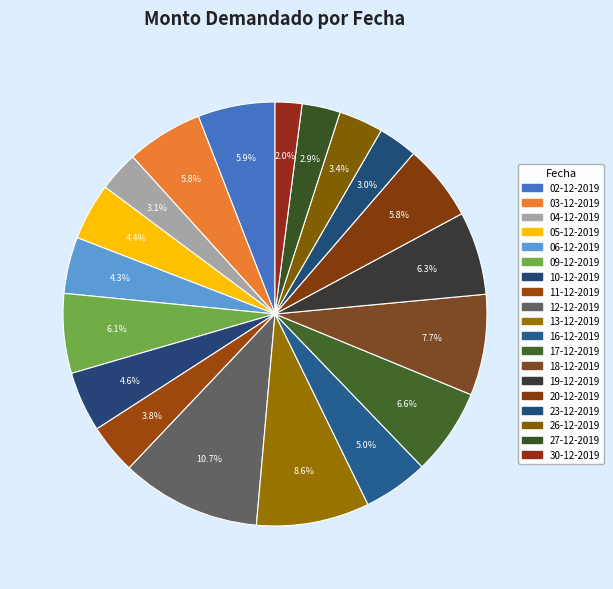

To the nearest percent, what is the difference between the 11-12-2019 and 18-12-2019 slice percentages?

4%